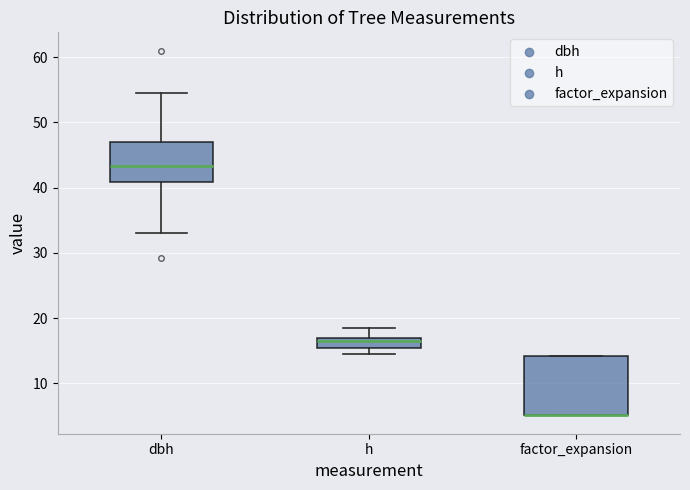

Reading left to right, read every box against the y-axis: the position of its median line, the range the box covers, and the ends of its whiskers. The values are not printed on the chart, so give them approximately, as read against the axis.

dbh: median 43, box 41 to 47, whiskers 33 to 55
h: median 17 (just below the box's upper edge), box 16 to 17, whiskers 15 to 19
factor_expansion: median 5 (drawn on the box's lower edge), box 5 to 14, whiskers 5 to 14